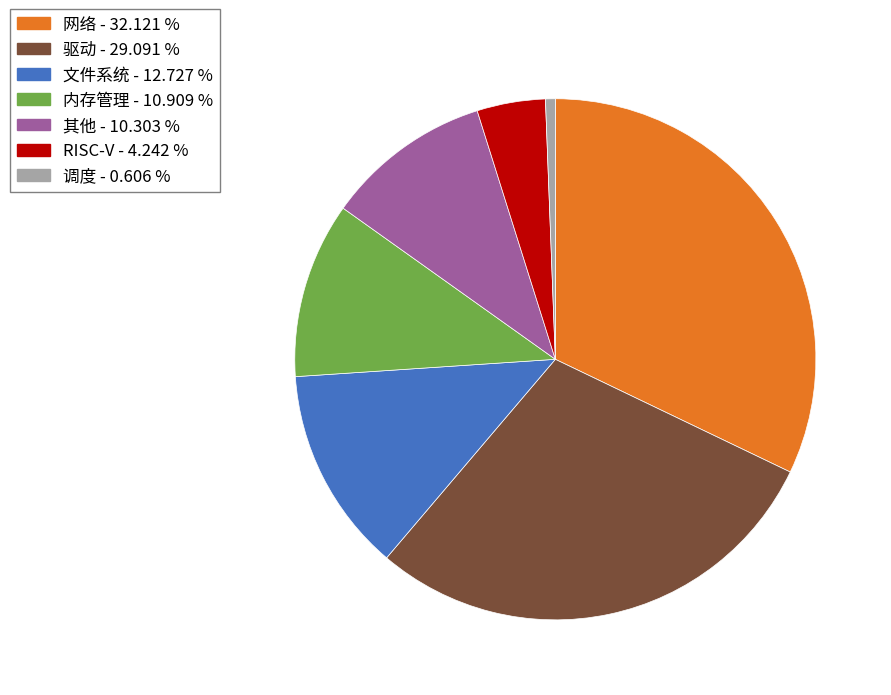

Between 网络 and RISC-V, which is larger?

网络